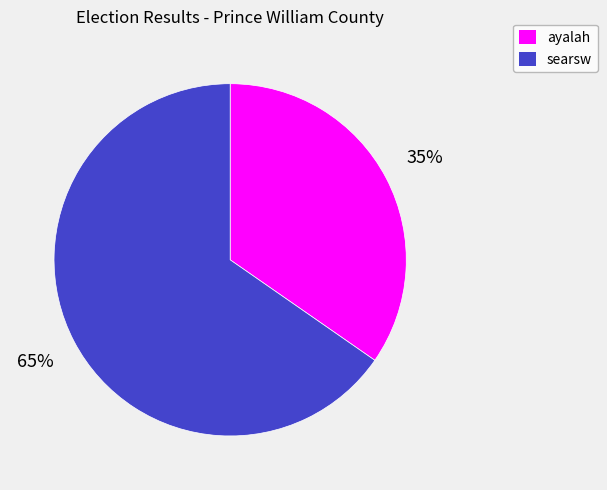

Does any single category account for the majority?

Yes